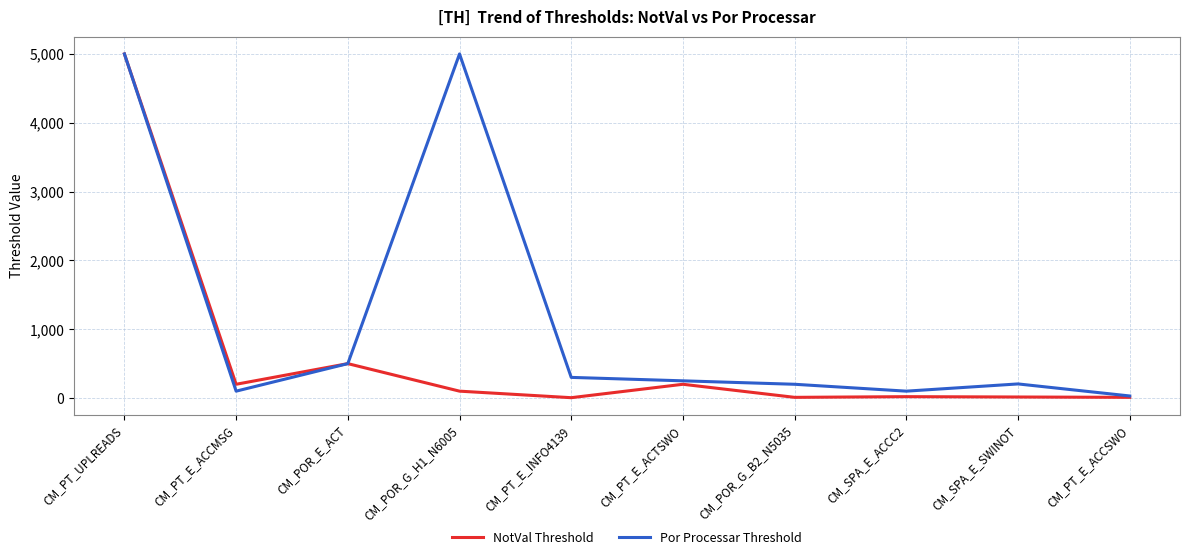

At which label is Por Processar Threshold closest to 2515?

CM_POR_E_ACT